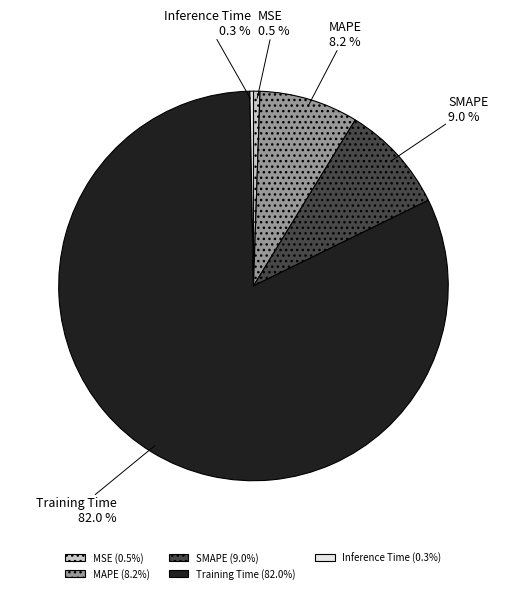

What is the largest slice in the pie chart?

Training Time